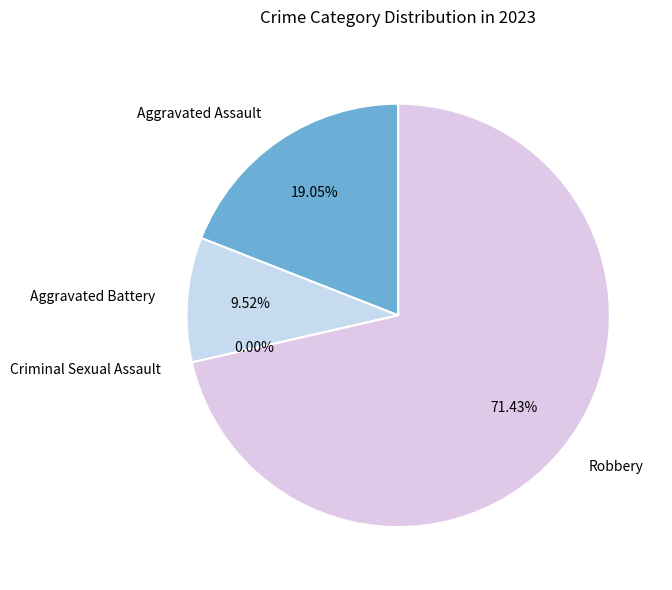

What is the smallest slice in the pie chart?

Criminal Sexual Assault